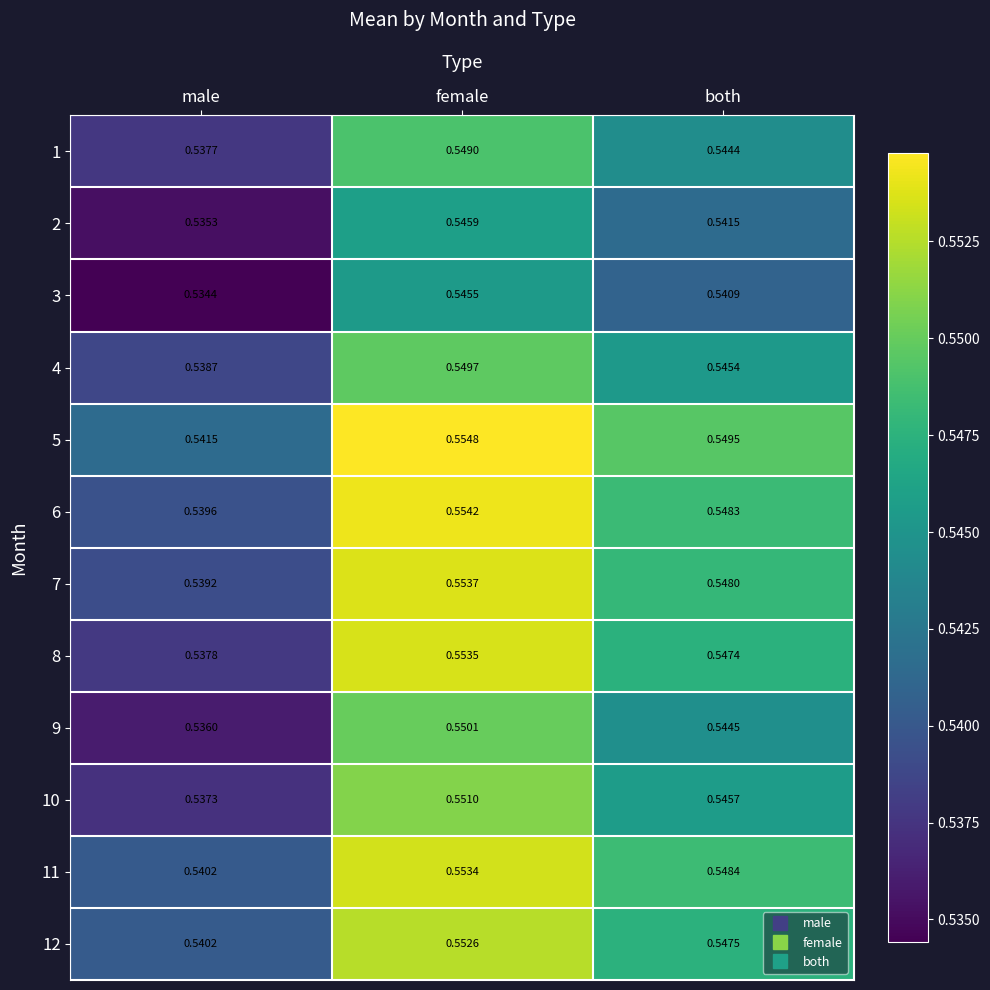

Where is 10 nearest to the value 0?

male